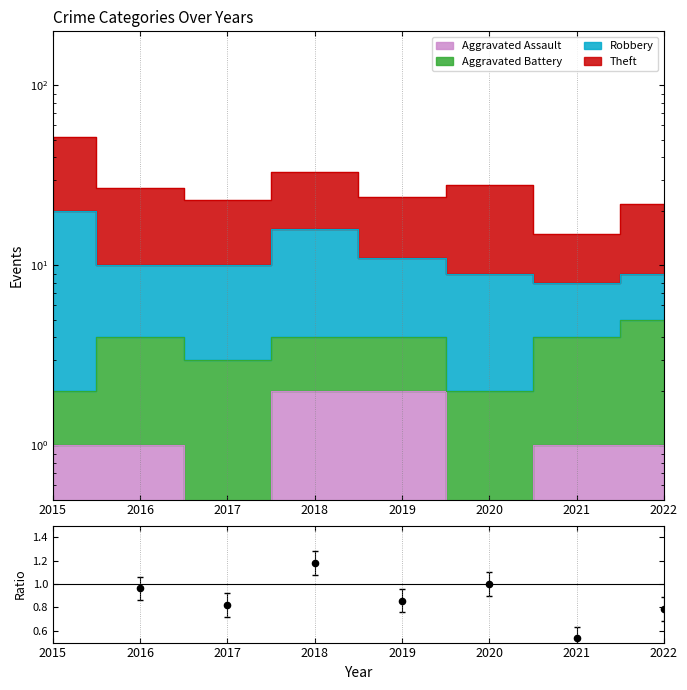

What is the change in value from 2018 to 2022?

-0.4